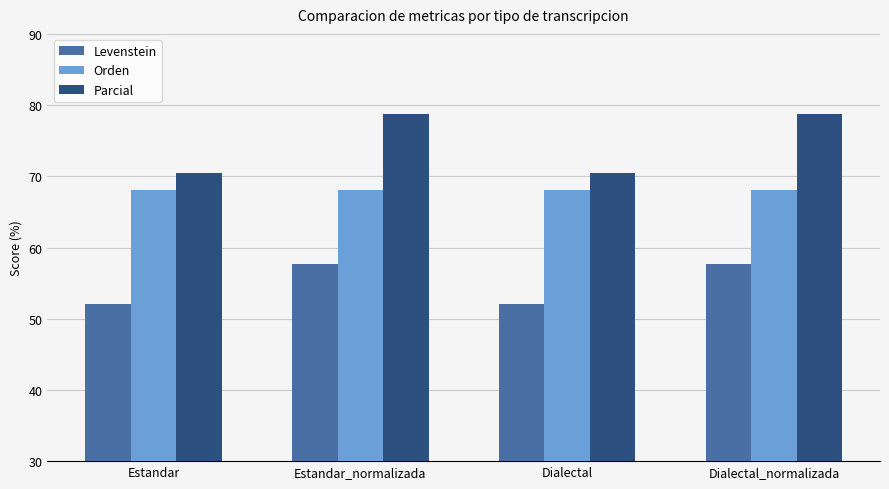

Which series has the widest spread of values?

Parcial